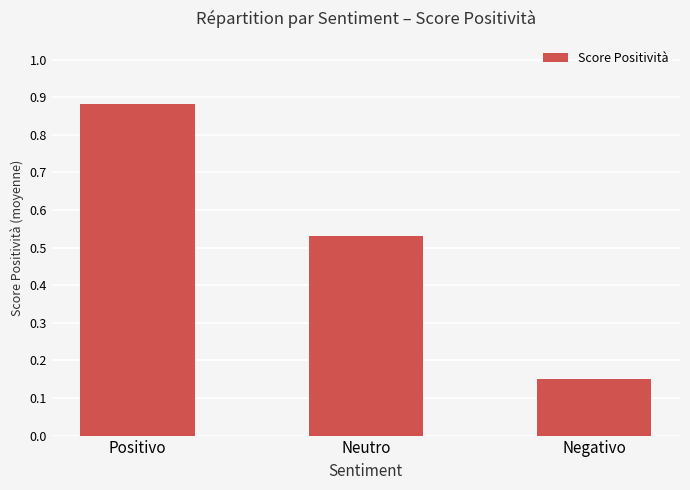

Does the chart contain stacked bars?

No